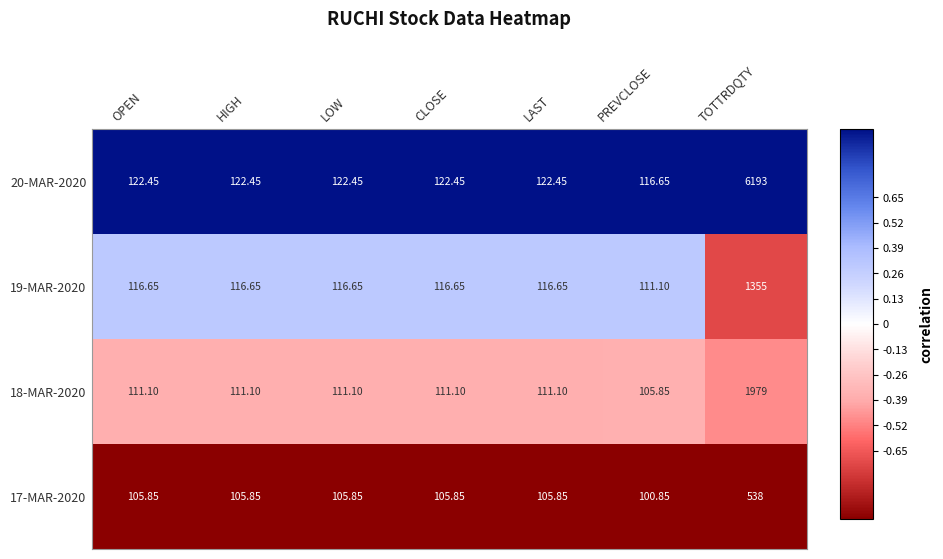

Is the value of 17-MAR-2020 at CLOSE greater than the value of 20-MAR-2020 at LOW?

No